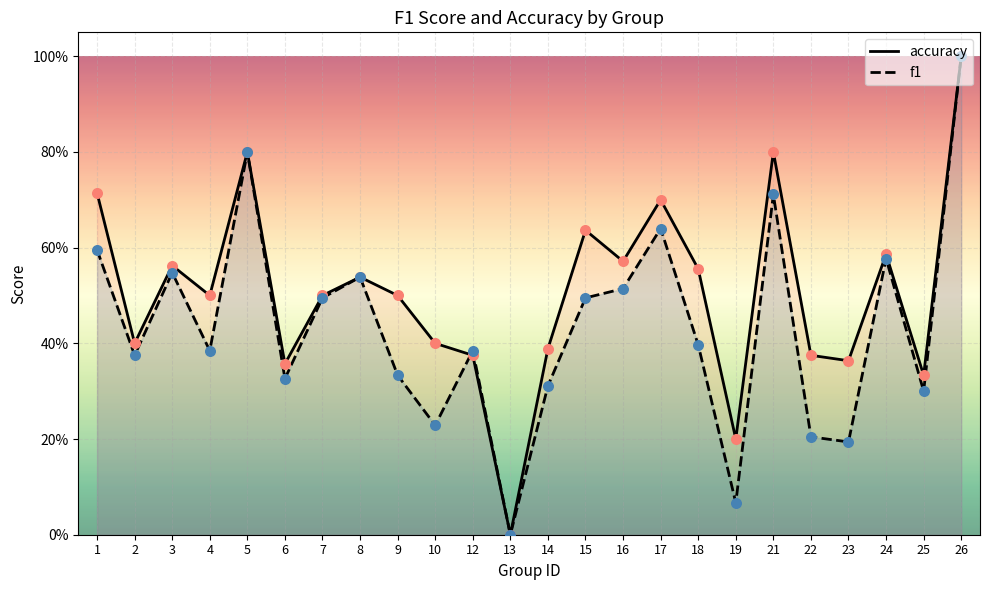

Which series reaches the maximum Y coordinate?

accuracy